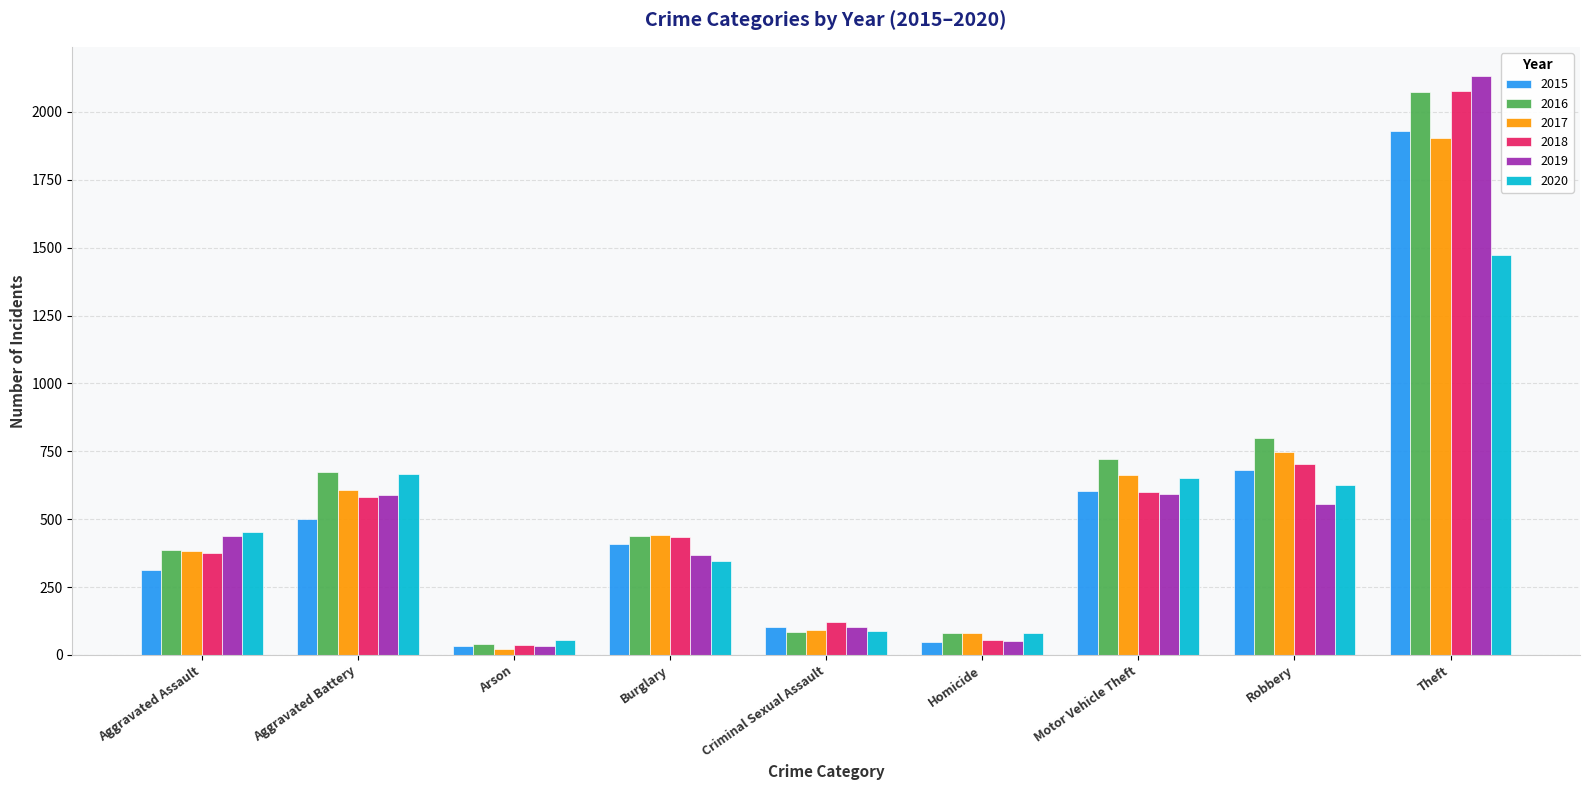

What is the highest value of the 2015 series?

1928